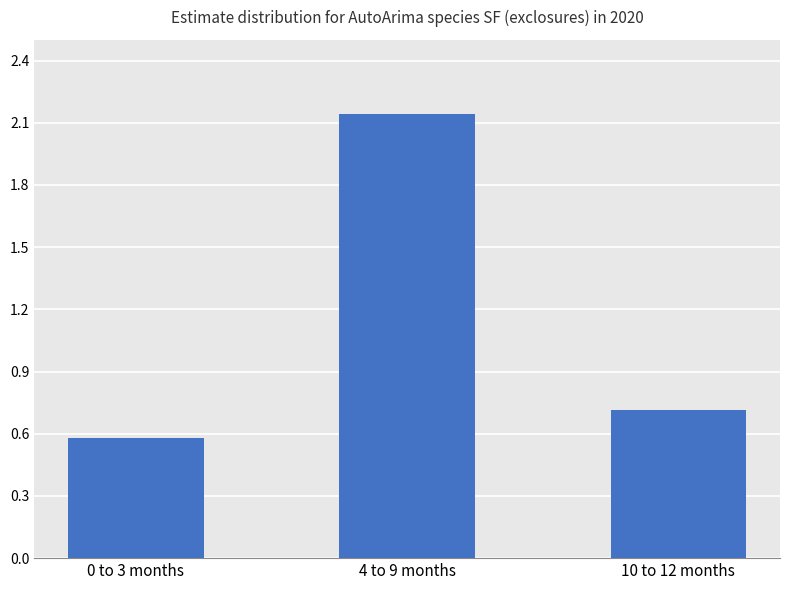

The value at 10 to 12 months is 0.7. True or false?

True